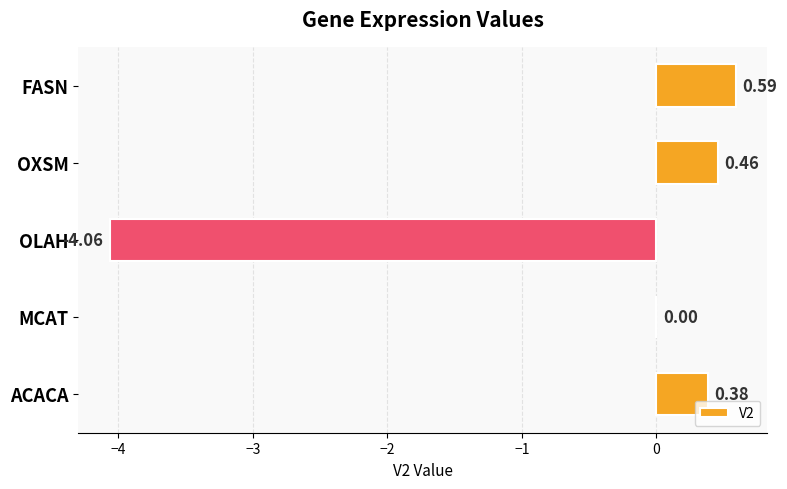

Where is the data nearest to the value -1?

MCAT